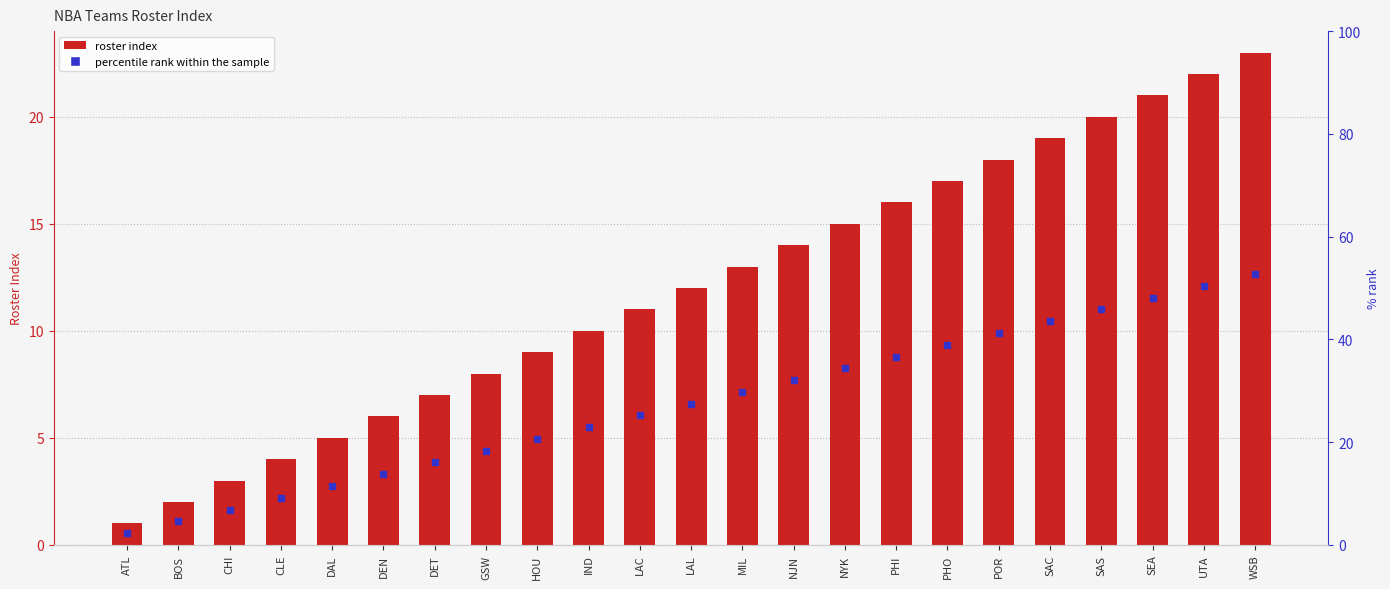

What is the greatest value displayed?

23